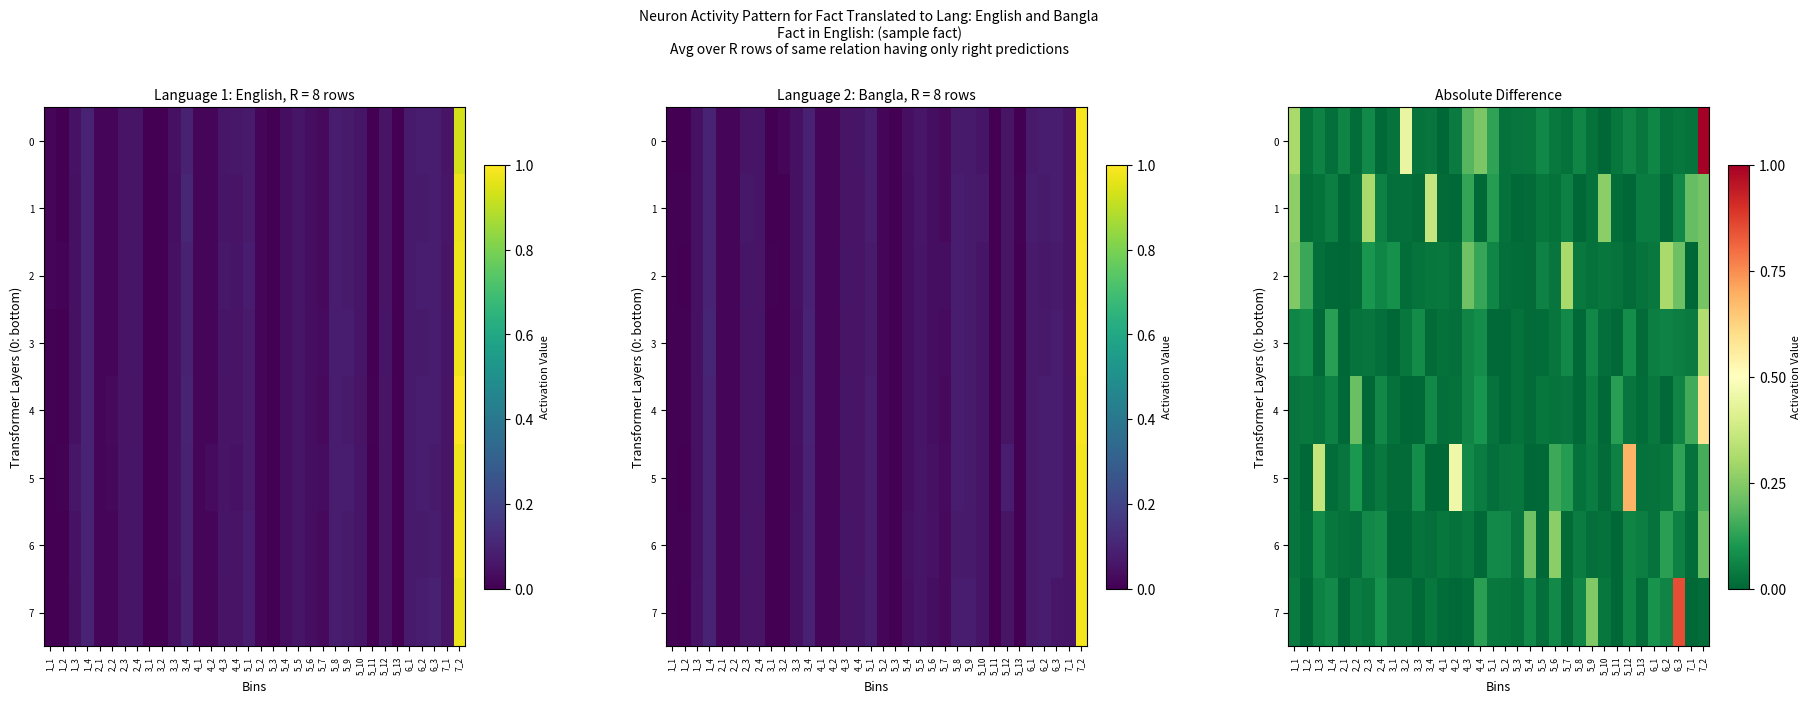

Is it true that 7 equals 0.1 at 1_3?

True